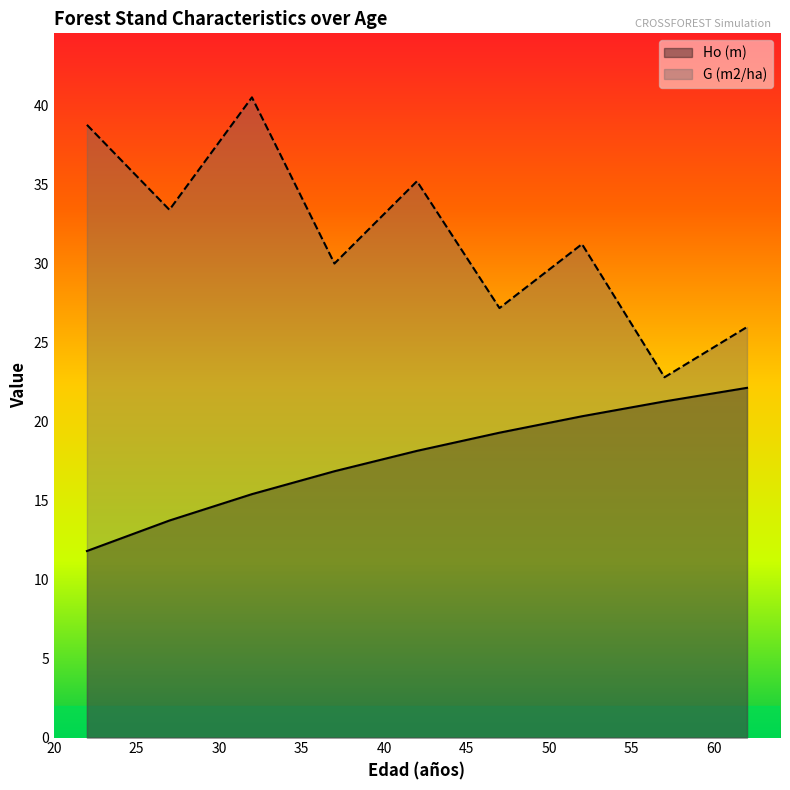

The G (m2/ha) series shows 61.2 at 42. True or false?

False